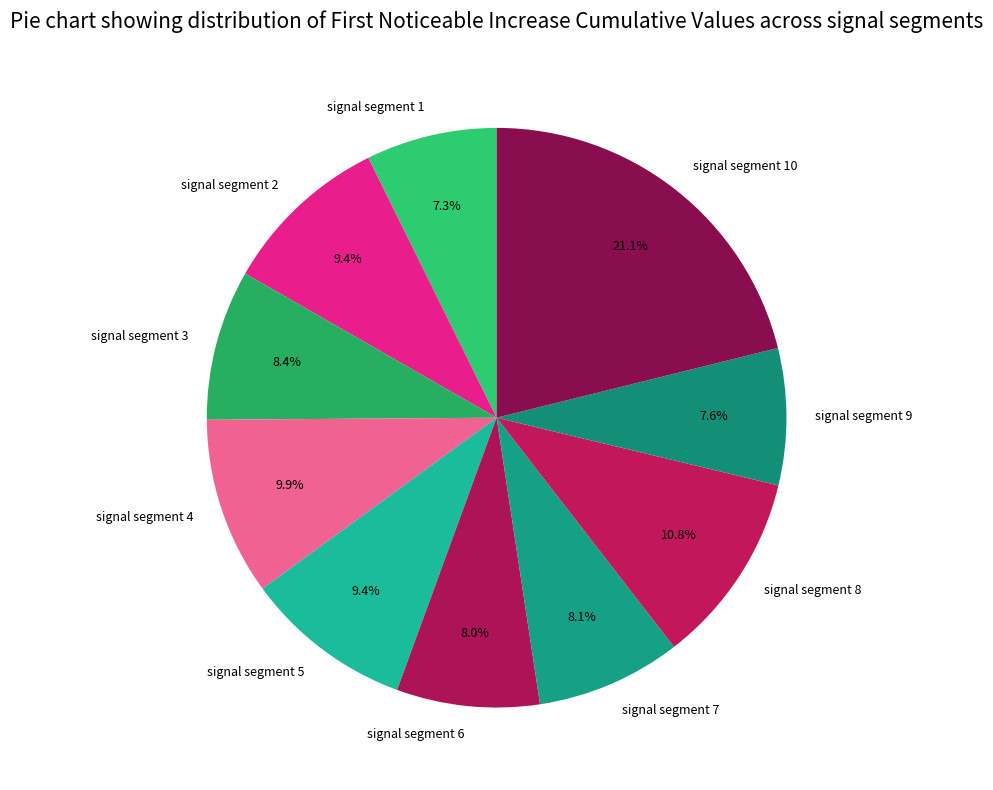

How many segments does this pie chart have?

10